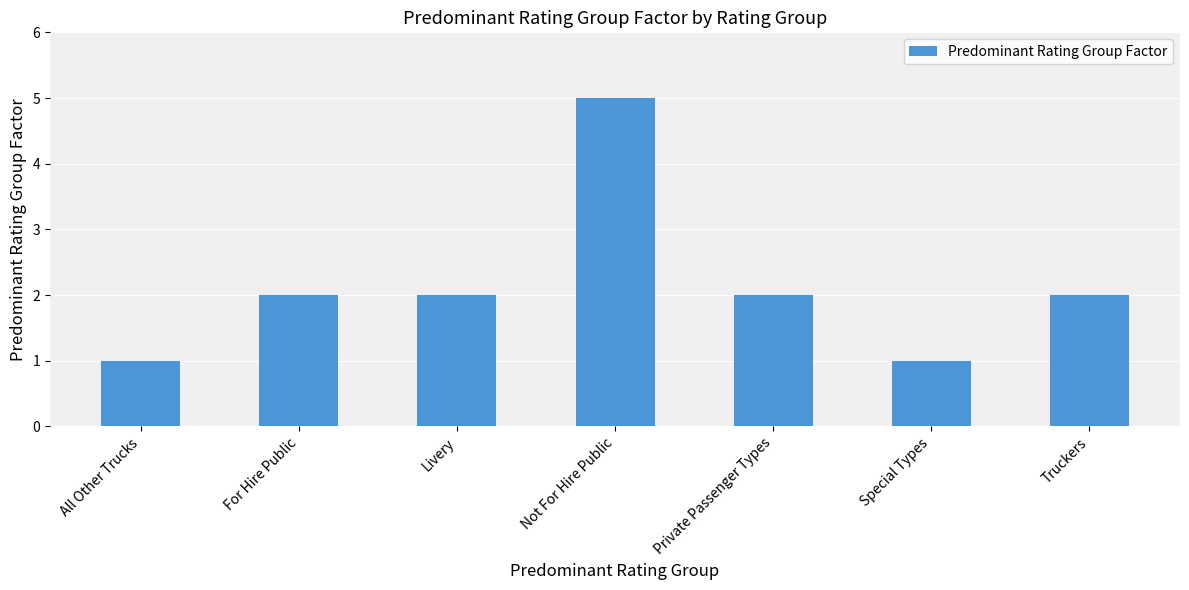

What is the approximate value at Private Passenger Types?

2